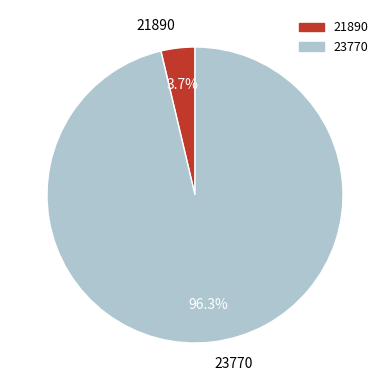

How many segments does this pie chart have?

2